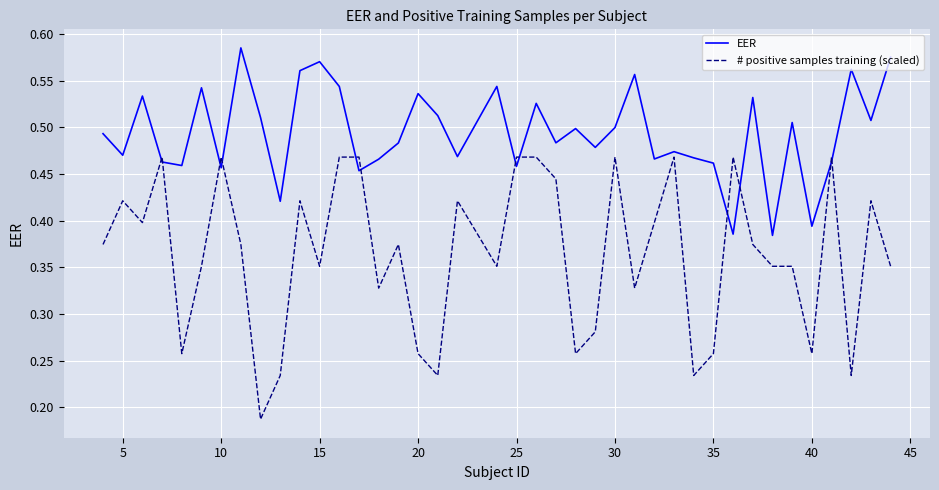

List the series in order of their peak value, lowest first.

# positive samples training (scaled), EER